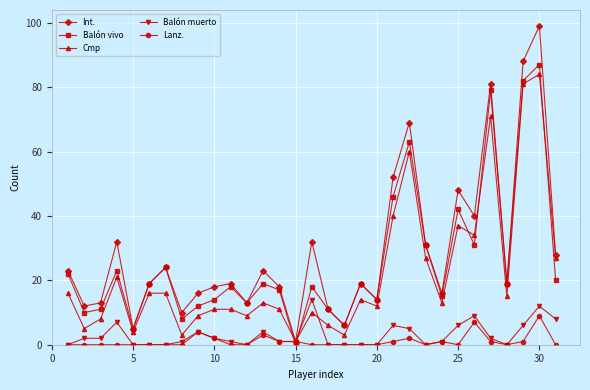

Rank the series by their maximum value, from highest to lowest.

Int., Balón vivo, Cmp, Balón muerto, Lanz.